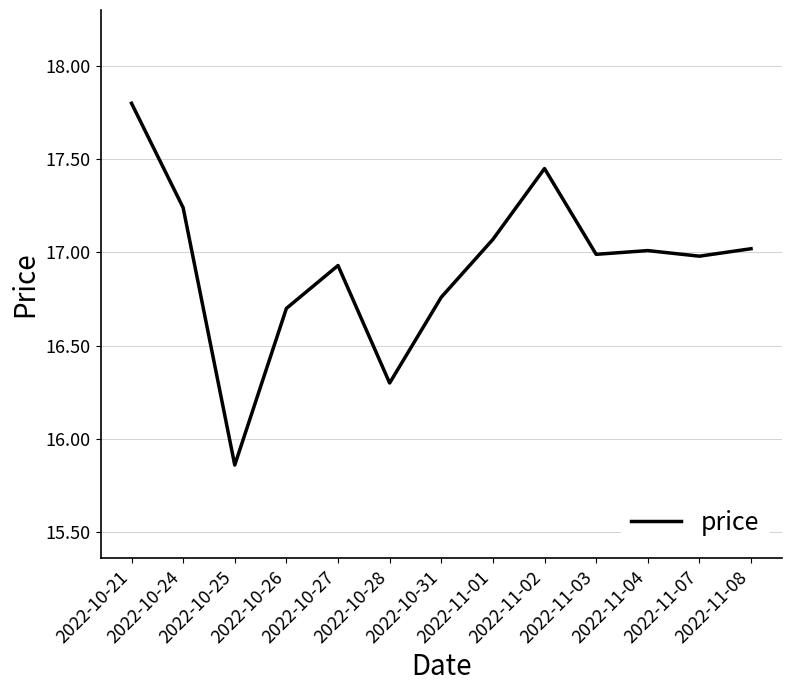

What is the greatest value displayed?

17.8